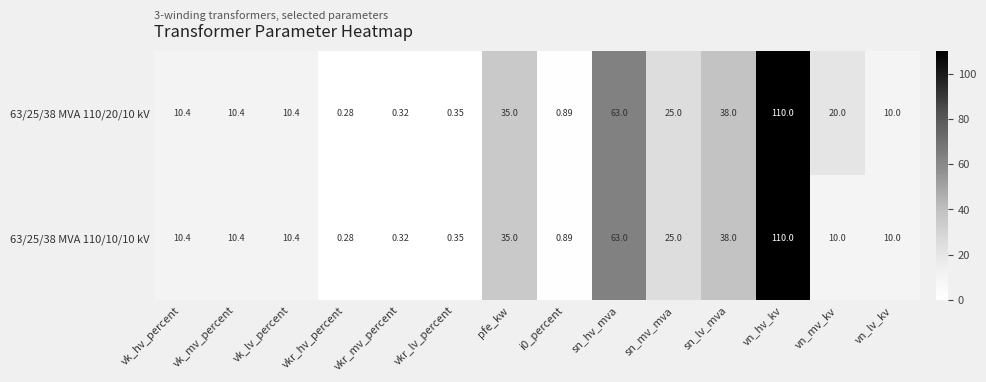

Is the value of 63/25/38 MVA 110/10/10 kV at vk_lv_percent greater than the value of 63/25/38 MVA 110/20/10 kV at sn_mv_mva?

No